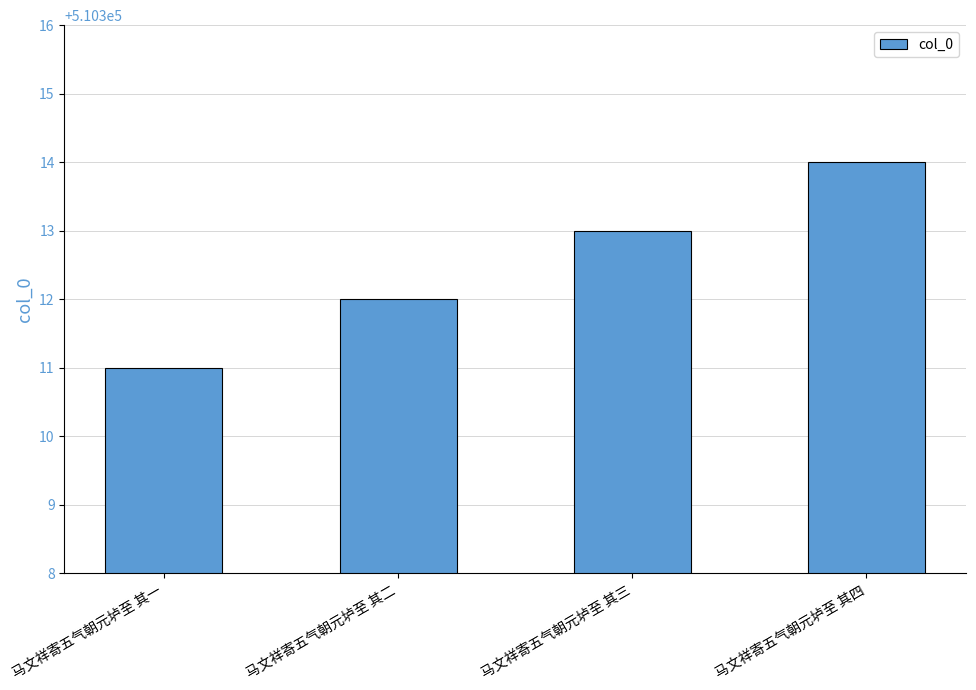

List the labels in order of value, smallest first.

马文祥寄五气朝元垆至 其一, 马文祥寄五气朝元垆至 其二, 马文祥寄五气朝元垆至 其三, 马文祥寄五气朝元垆至 其四